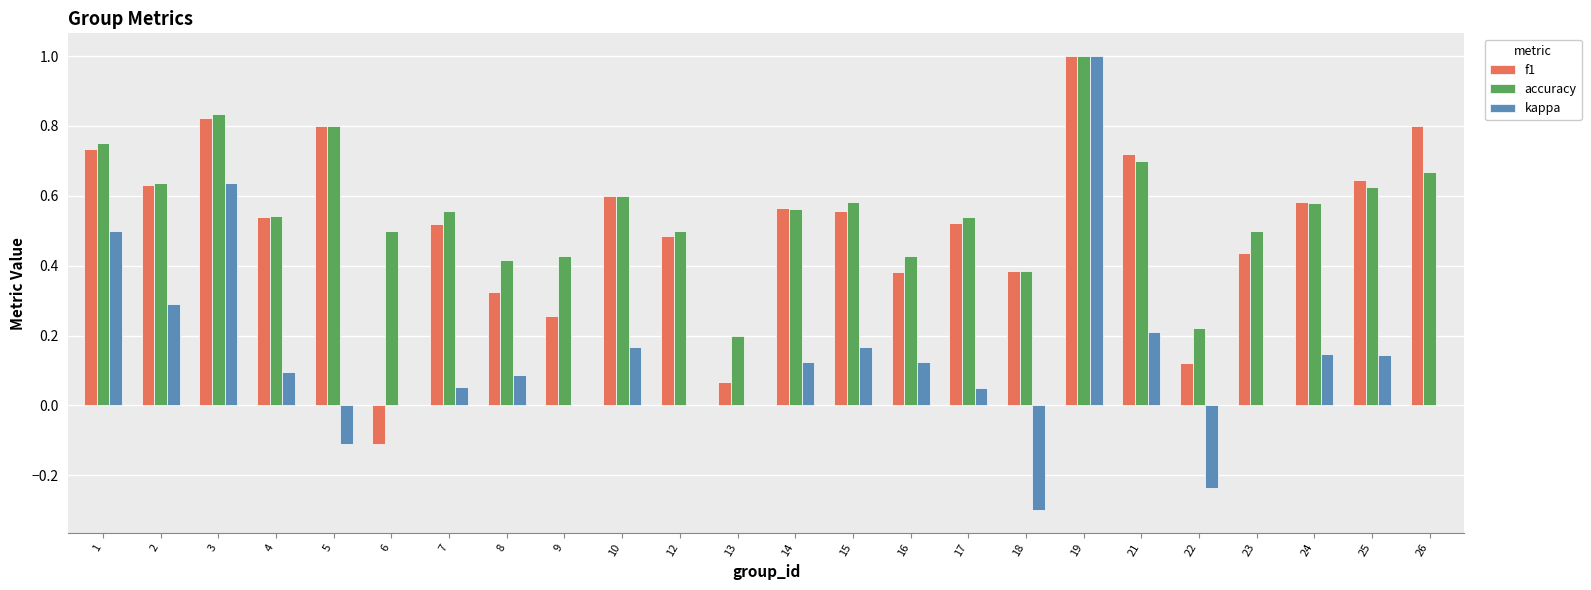

Is the value of kappa at 15 greater than the value of f1 at 13?

Yes